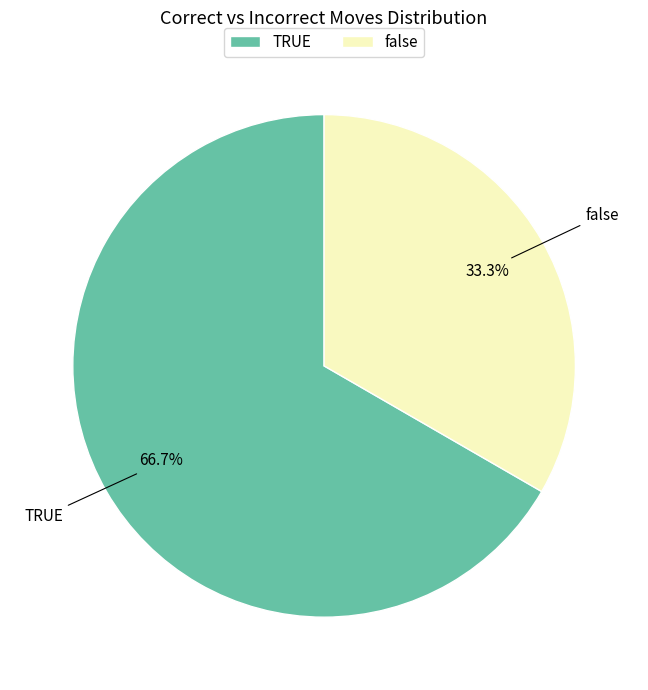

Does any single category account for the majority?

Yes